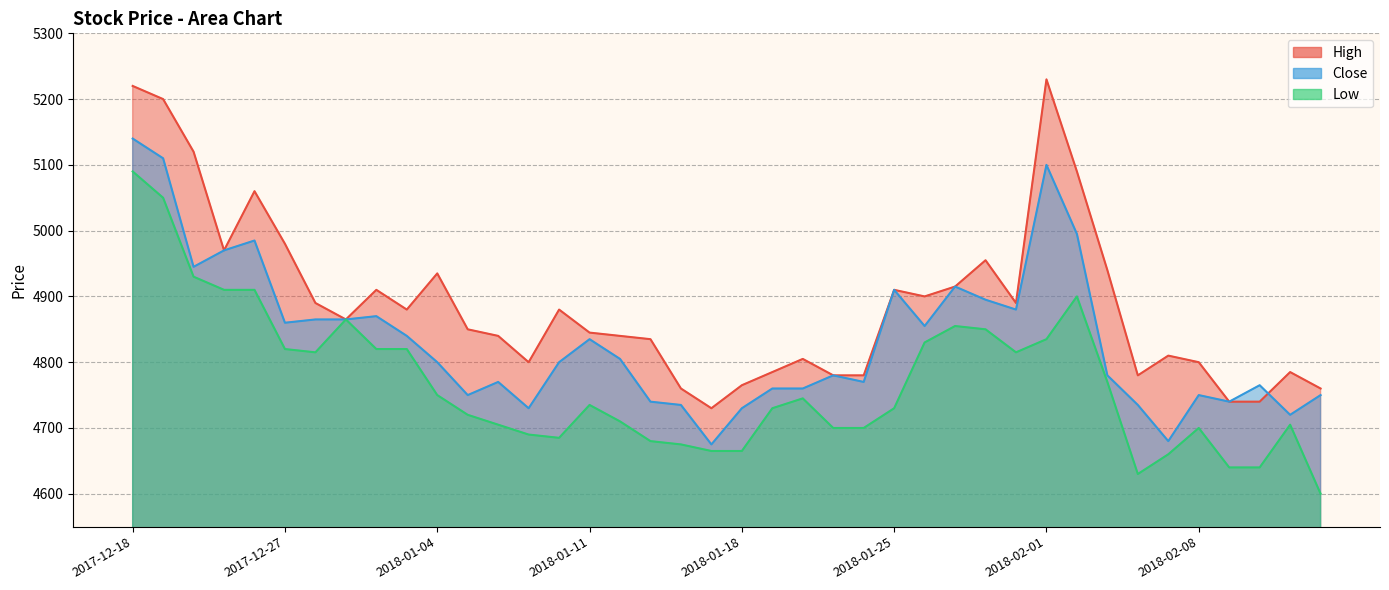

True or false: Close and Low cross at least once.

False